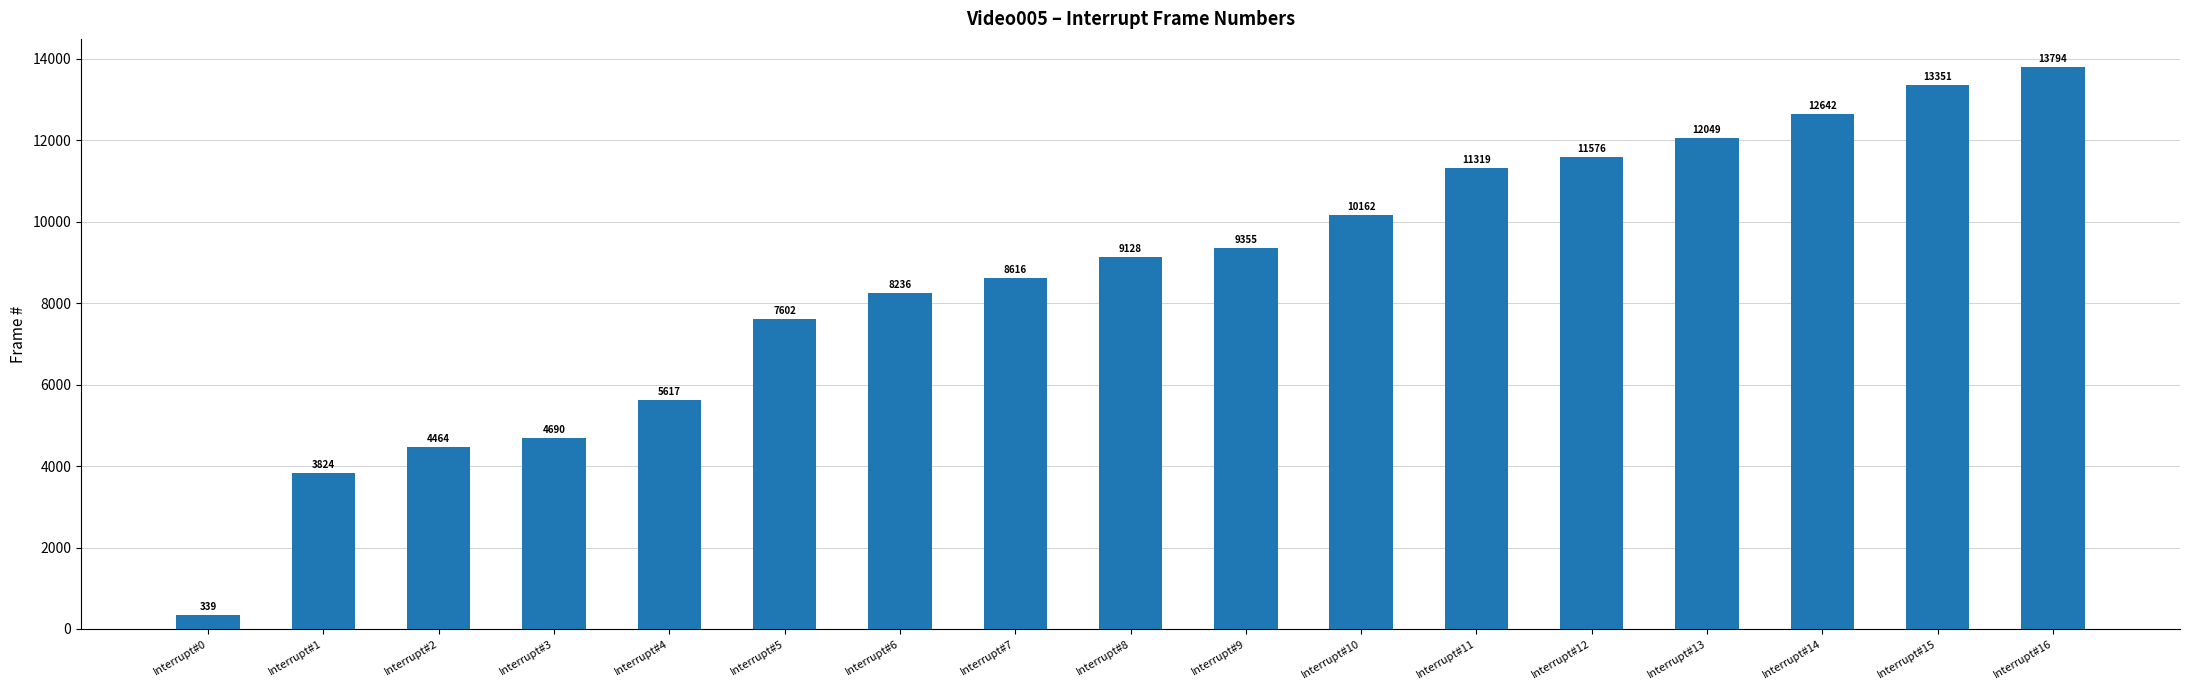

Reading left to right, extract all data points from this chart.

Interrupt#0=339	Interrupt#1=3824	Interrupt#2=4464	Interrupt#3=4690	Interrupt#4=5617	Interrupt#5=7602	Interrupt#6=8236	Interrupt#7=8616	Interrupt#8=9128	Interrupt#9=9355	Interrupt#10=10162	Interrupt#11=11319	Interrupt#12=11576	Interrupt#13=12049	Interrupt#14=12642	Interrupt#15=13351	Interrupt#16=13794